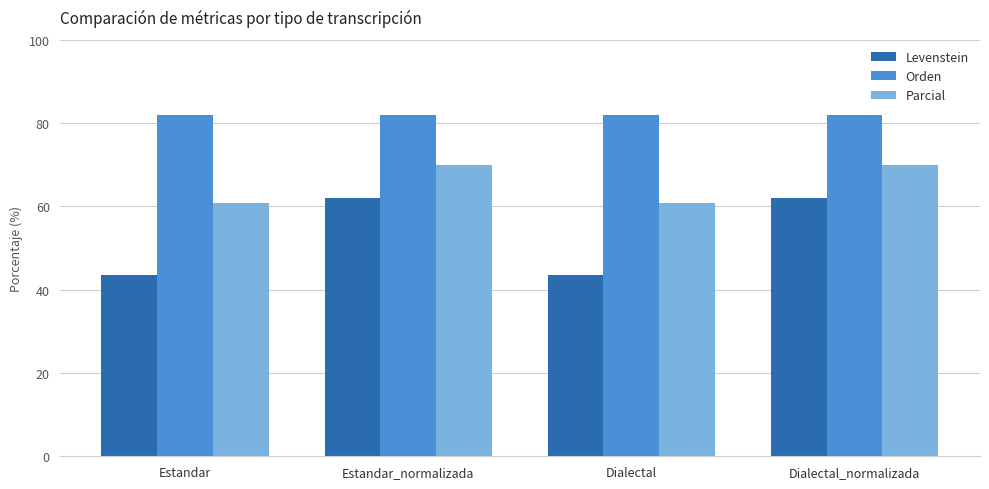

What is the minimum value for Orden?

81.8